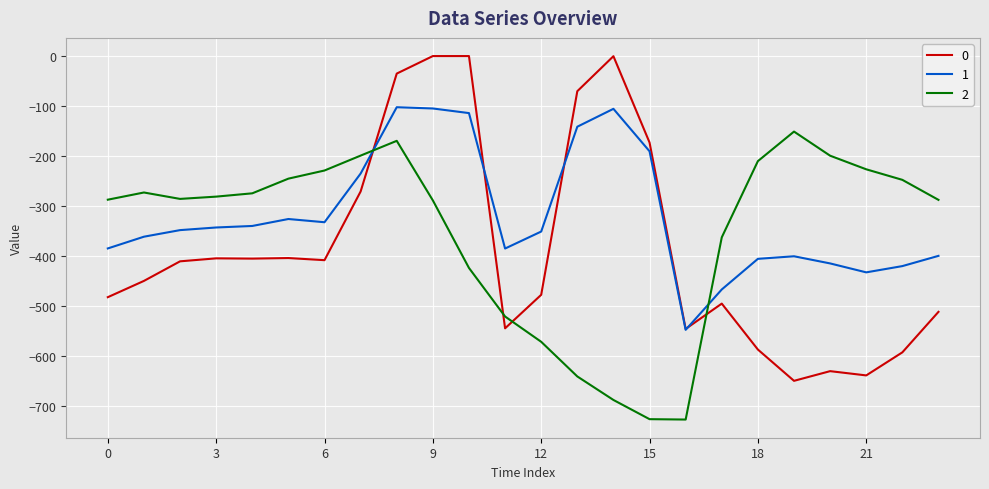

What is the highest value of the 2 series?

-151.0